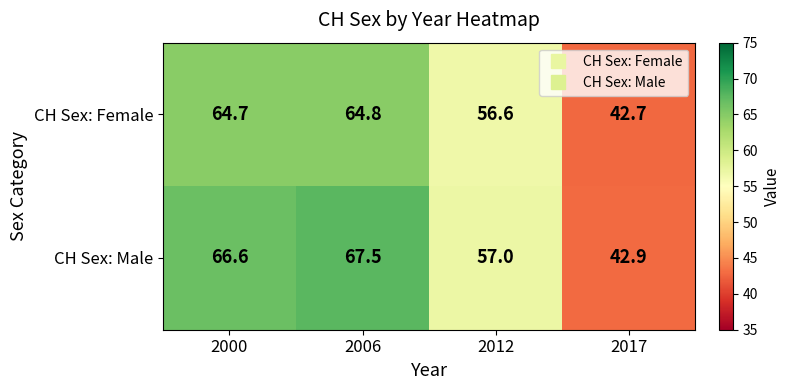

Is it true that CH Sex: Male equals 118.1 at 2006?

False